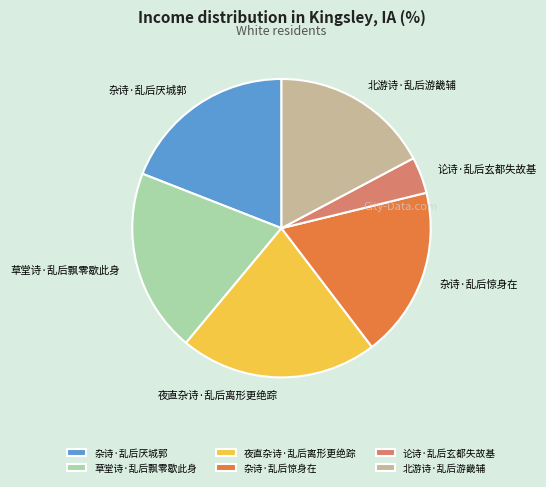

Rank the categories by value from lowest to highest.

论诗·乱后玄都失故基, 北游诗·乱后游畿辅, 杂诗·乱后惊身在, 杂诗·乱后厌城郭, 草堂诗·乱后飘零歇此身, 夜直杂诗·乱后离形更绝踪